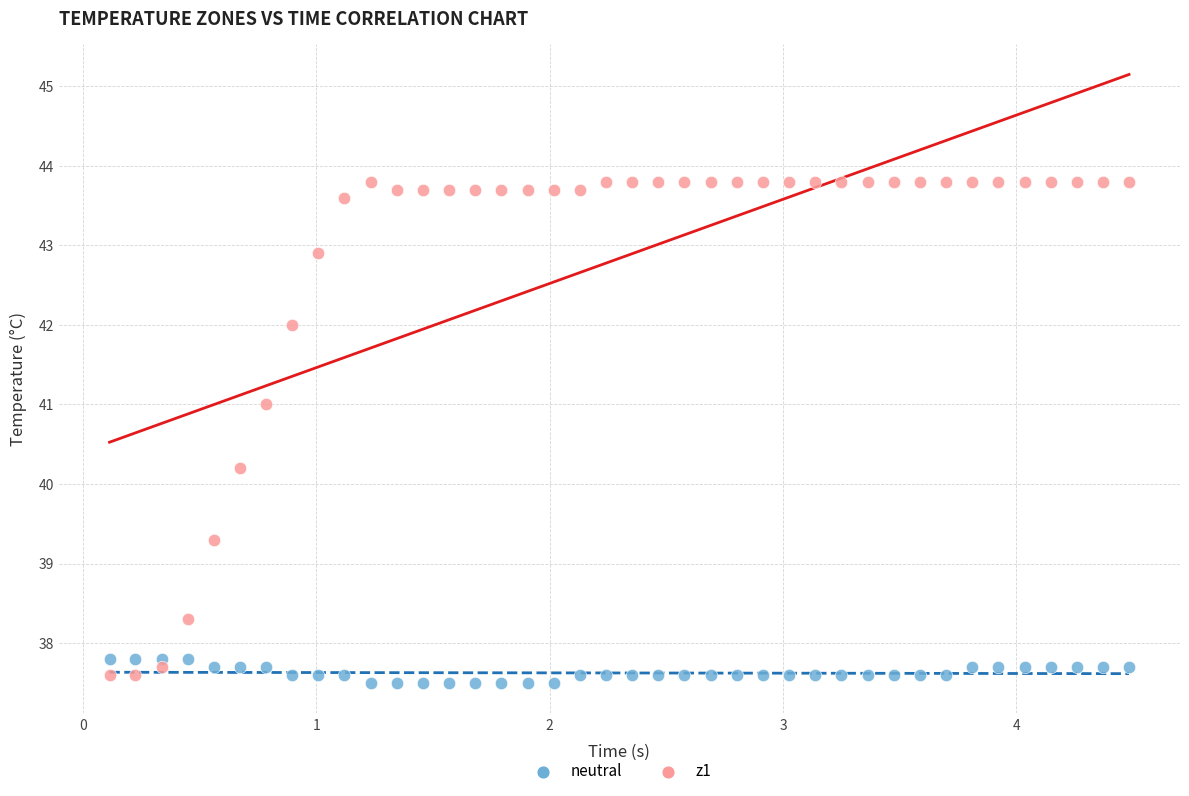

Which series reaches the maximum Y coordinate?

z1